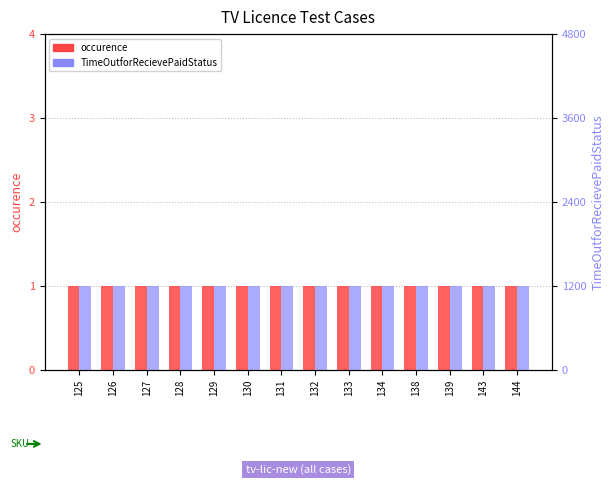

What is the sum of all TimeOutforRecievePaidStatus values?

16800